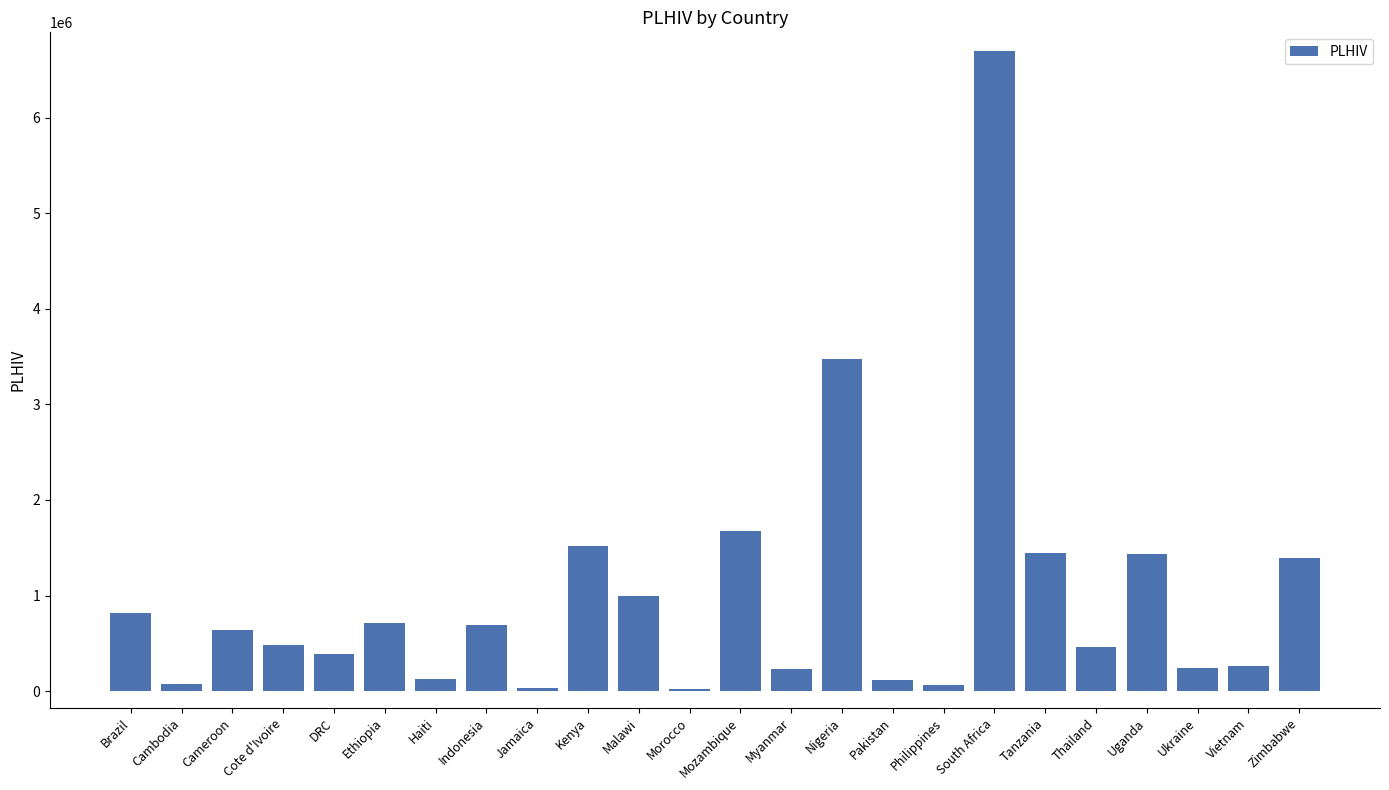

Does the chart contain stacked bars?

No